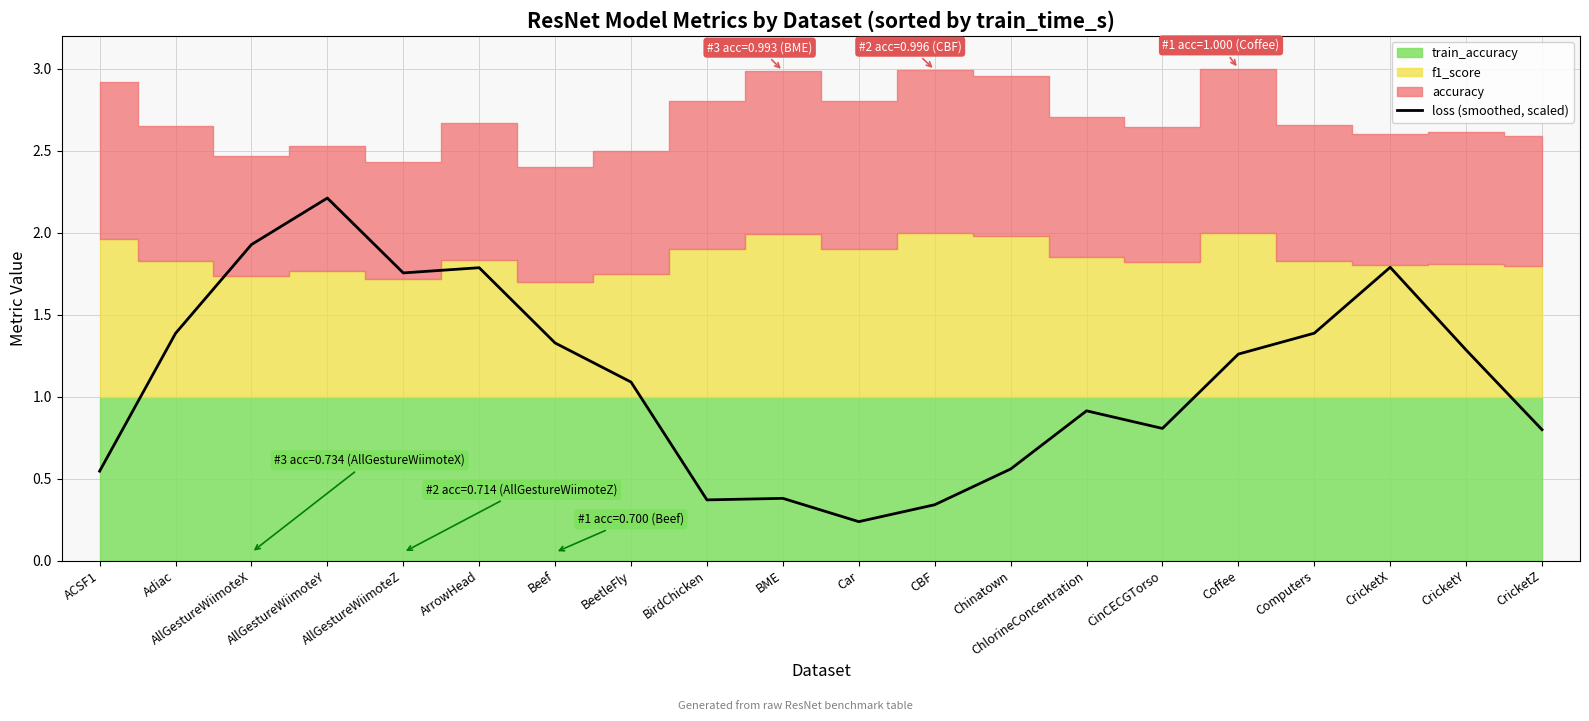

What is the change in value from ACSF1 to AllGestureWiimoteX?

+1.4